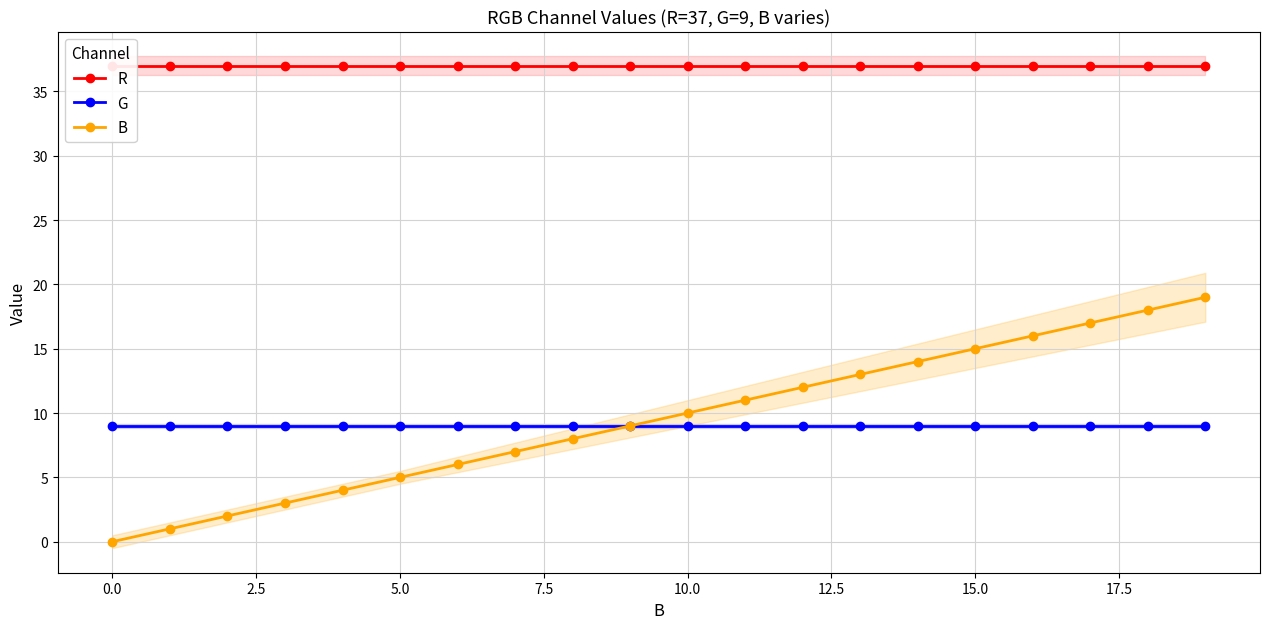

Does the chart have visible grid lines?

Yes